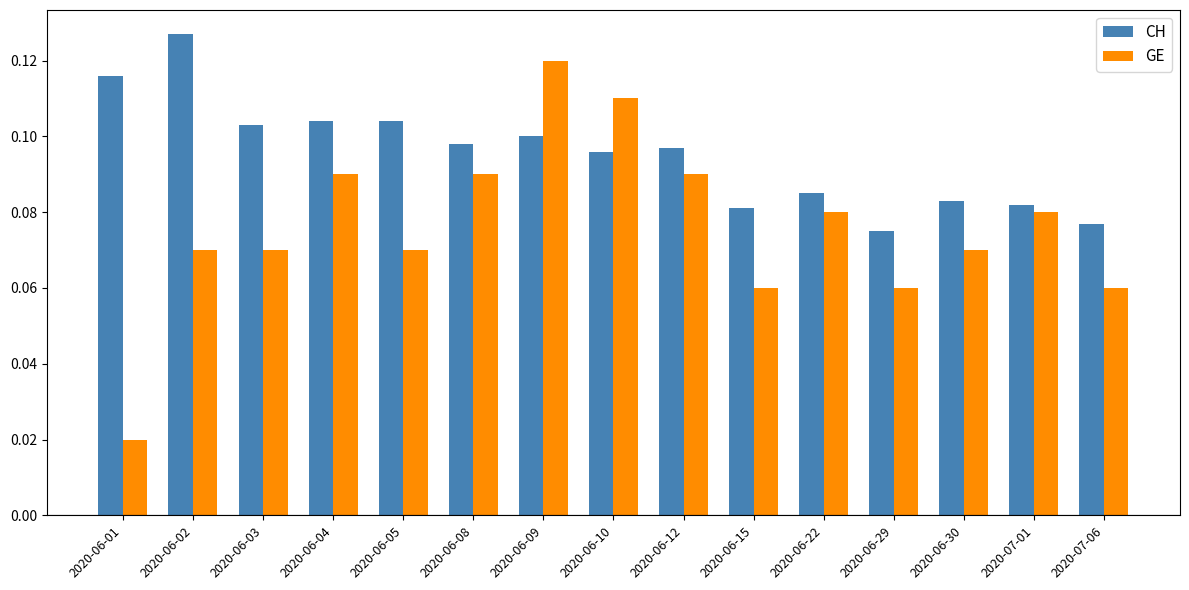

List the series in order of their peak value, lowest first.

GE, CH